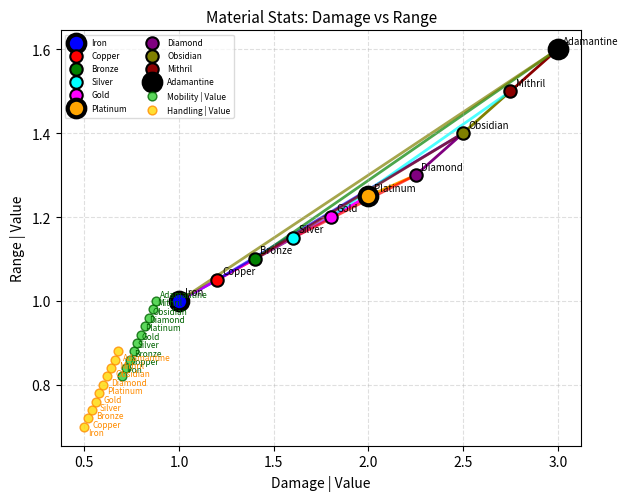

Which series contains the highest Y value?

Adamantine